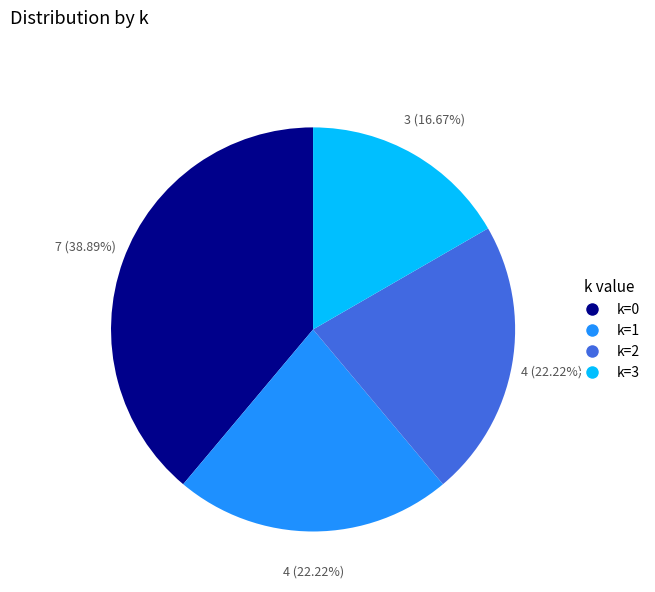

What is the smallest slice in the pie chart?

k=3